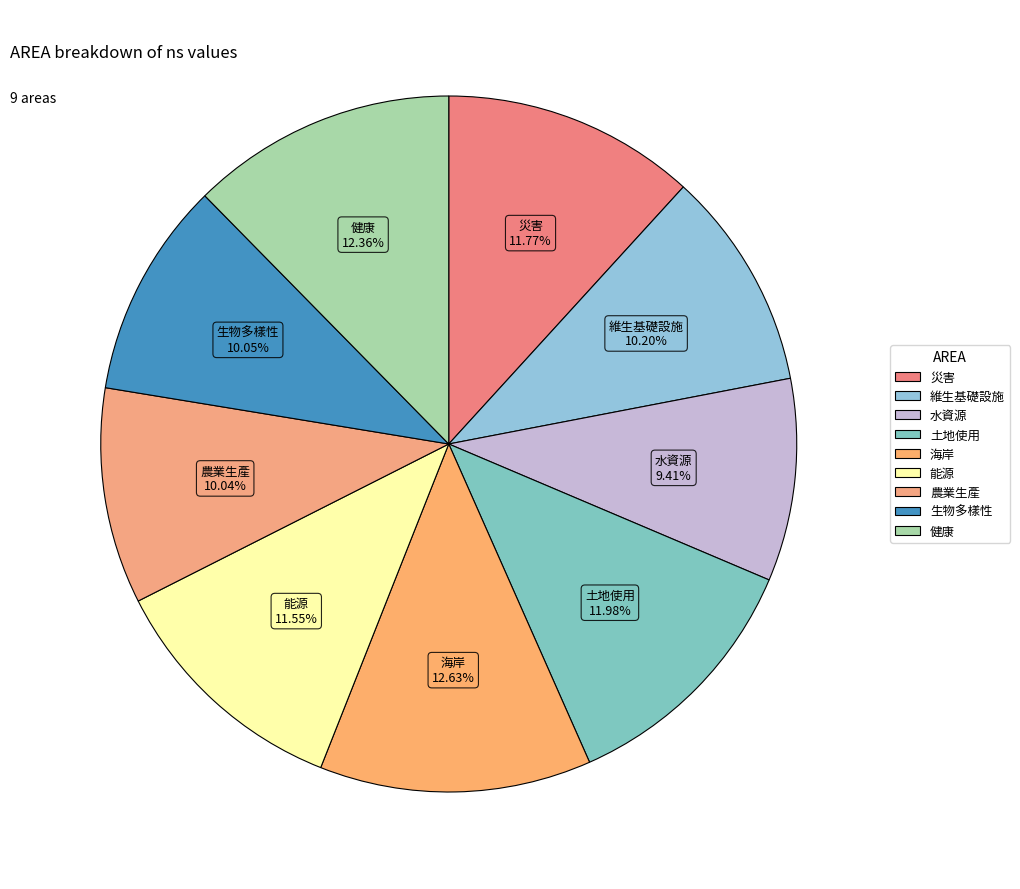

To the nearest percent, what is the combined percentage of 能源 and 水資源?

21%